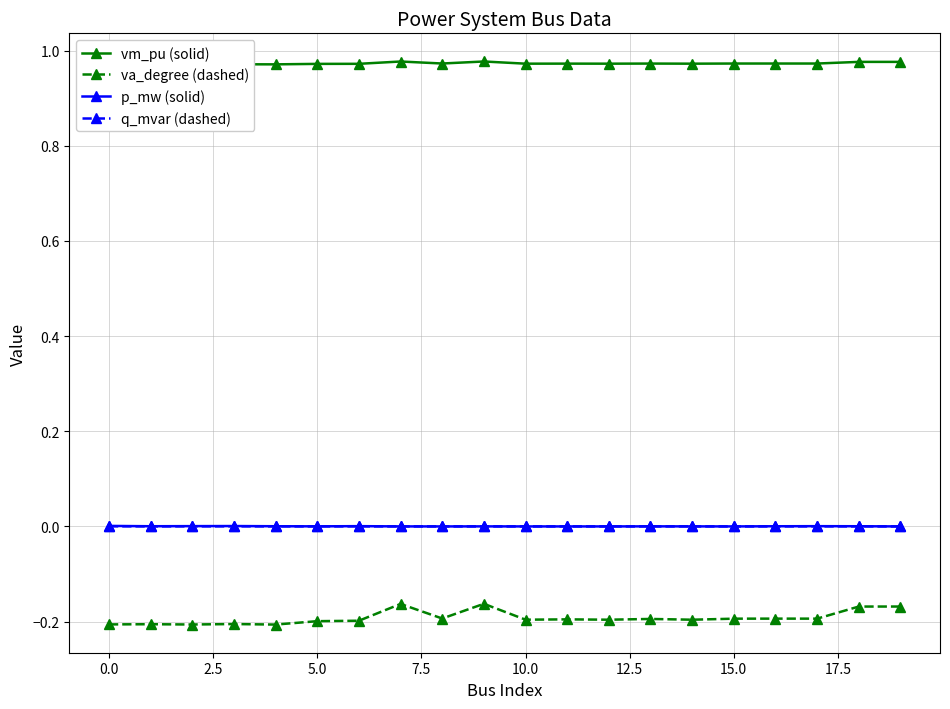

Does the chart display data point markers on the line(s)?

Yes